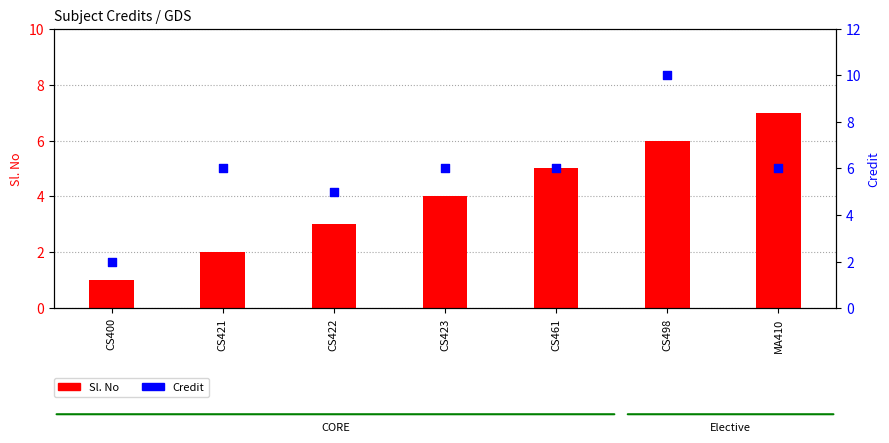

At how many categories does at least one series exceed 2?

6